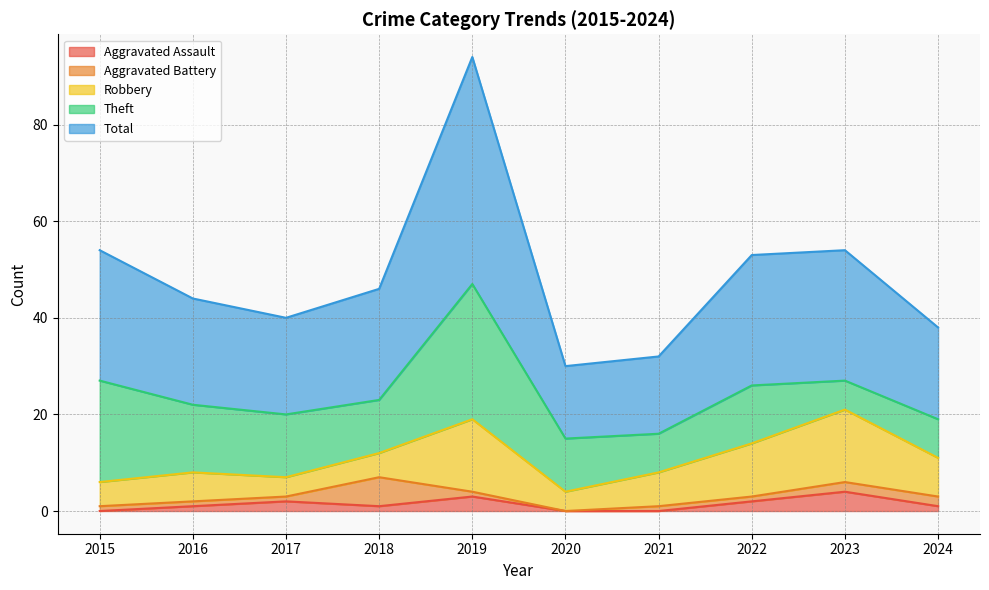

Is it true that Robbery equals 2 at 2016?

False